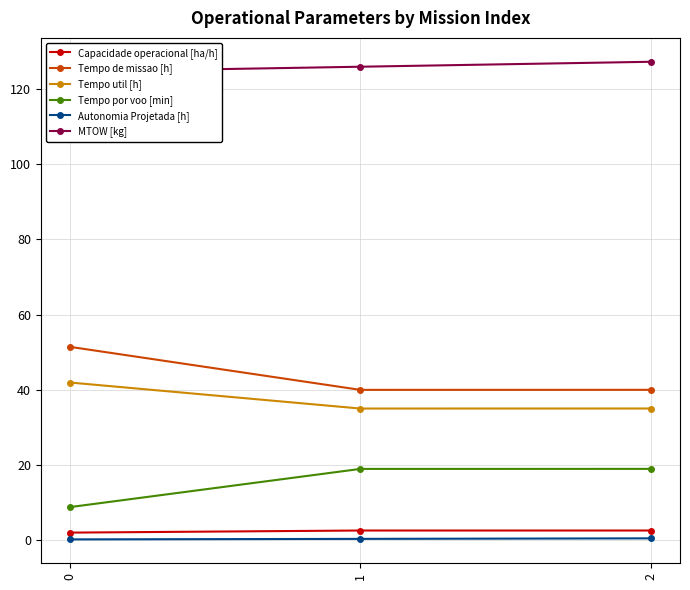

Count the number of categories in the chart.

3